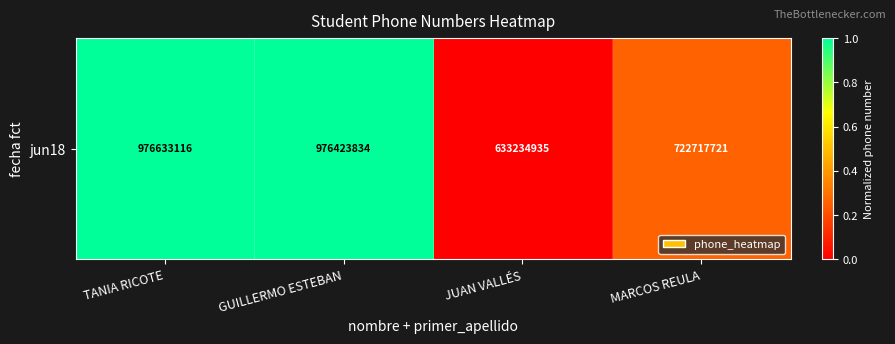

How many values exceed 0?

3